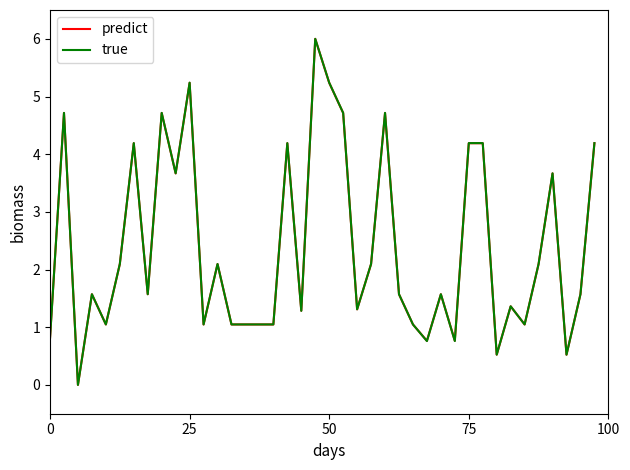

After their last crossing, which series has the higher values: predict or true?

true